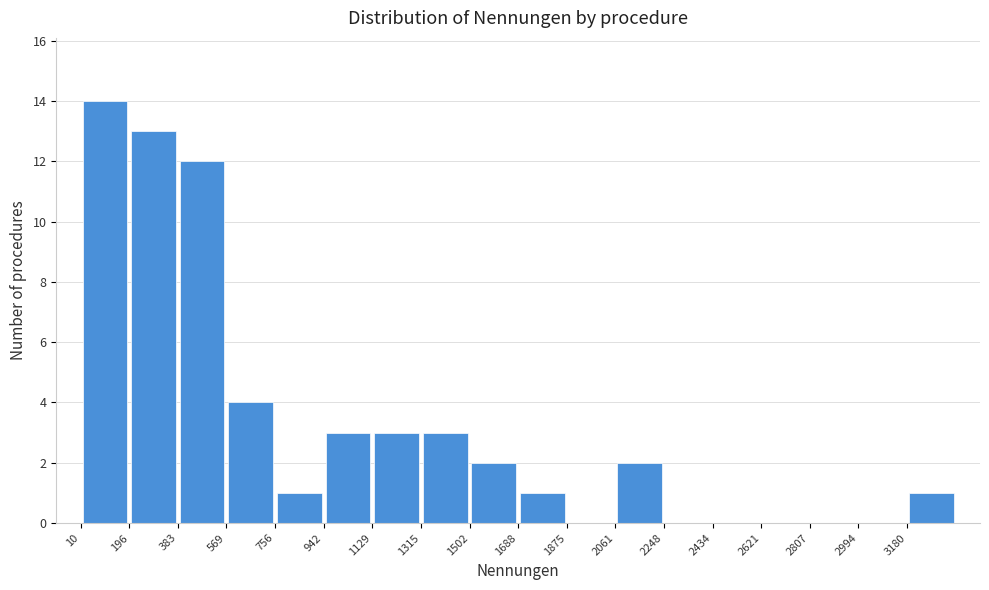

Reading left to right, list every bar in this chart as the range it spans on the x-axis followed by its height. Neither the bar edges nor the heights are printed on the chart, so give them approximately, as read against the axes.

20 to 200: 14
200 to 380: 13
380 to 560: 12
560 to 760: 4
760 to 940: 1
940 to 1120: 3
1120 to 1320: 3
1320 to 1500: 3
1500 to 1680: 2
1680 to 1880: 1
1880 to 2060: 0
2060 to 2240: 2
2240 to 2440: 0
2440 to 2620: 0
2620 to 2800: 0
2800 to 3000: 0
3000 to 3180: 0
3180 to 3360: 1